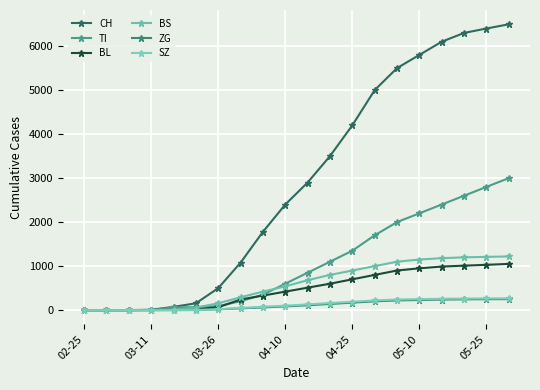

Reading left to right, extract all data points from this chart.

CH: 0	0	1	8	74	155	499	1079	1779	2400	2900	3500	4200	5000	5500	5800	6100	6300	6400	6496
TI: 0	0	0	0	61	68	91	202	350	600	850	1100	1350	1700	2000	2200	2400	2600	2800	3000
BL: 0	0	0	2	5	21	65	242	330	420	510	600	700	800	900	950	990	1010	1030	1050
BS: 0	0	0	4	4	57	155	292	420	540	680	800	900	1000	1100	1150	1180	1200	1210	1220
ZG: 0	0	0	0	0	5	18	39	60	85	110	140	170	200	220	230	240	245	248	250
SZ: 0	0	0	0	0	0	20	48	75	100	130	160	190	220	240	250	258	262	265	267